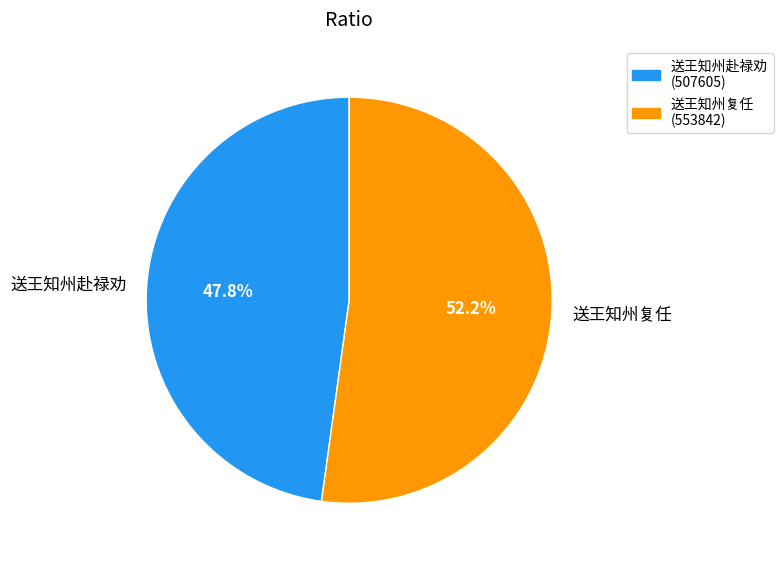

How many segments does this pie chart have?

2